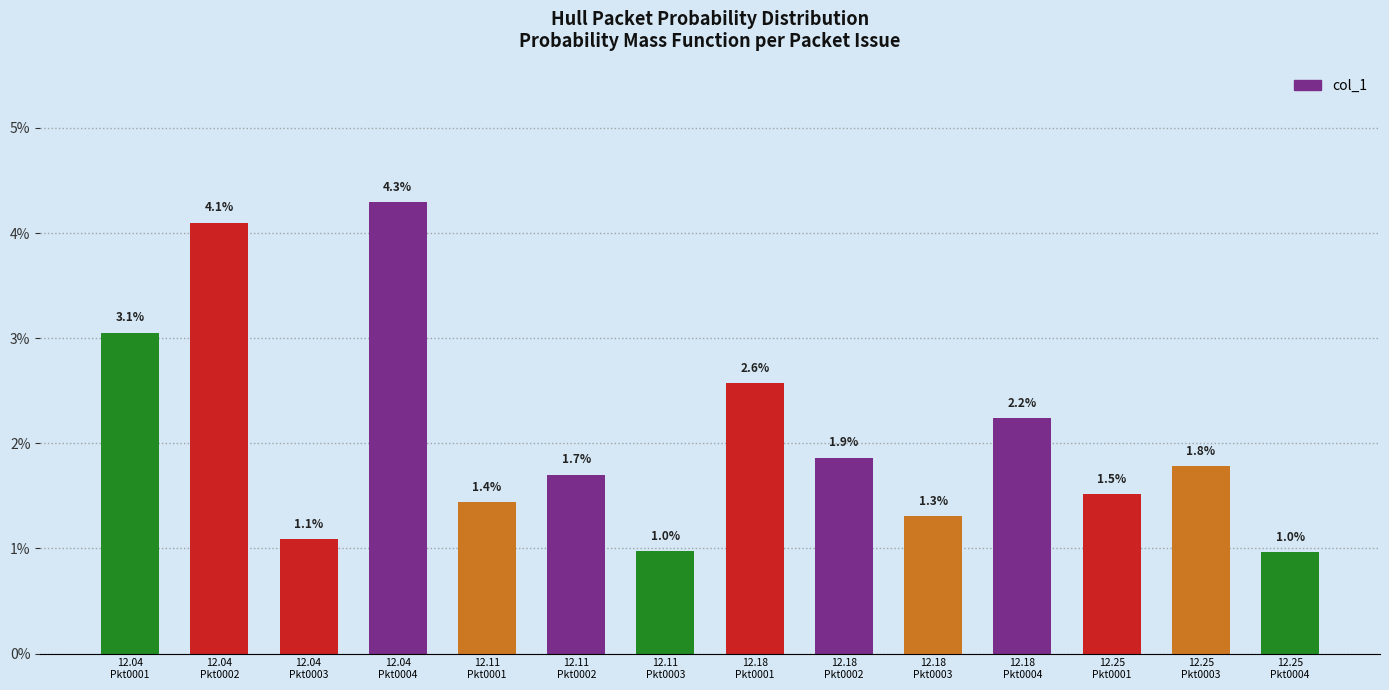

At which label is the value closest to 0?

12.25
Pkt0004